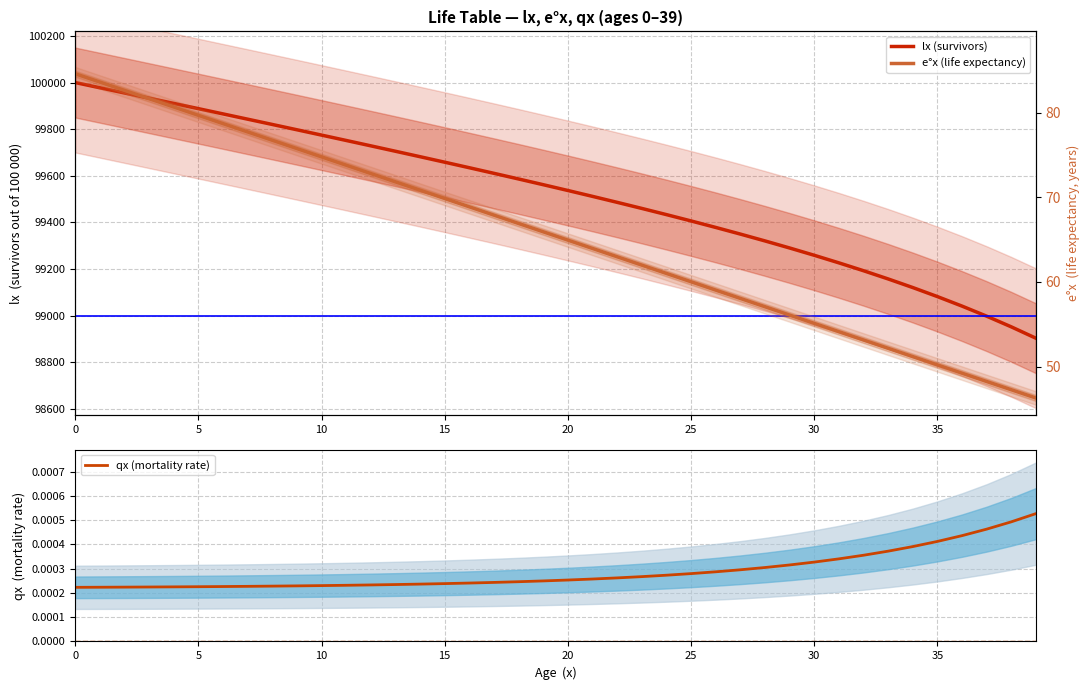

At 5, list the series in order from smallest to largest.

qx (mortality rate), e°x (life expectancy), lx (survivors)